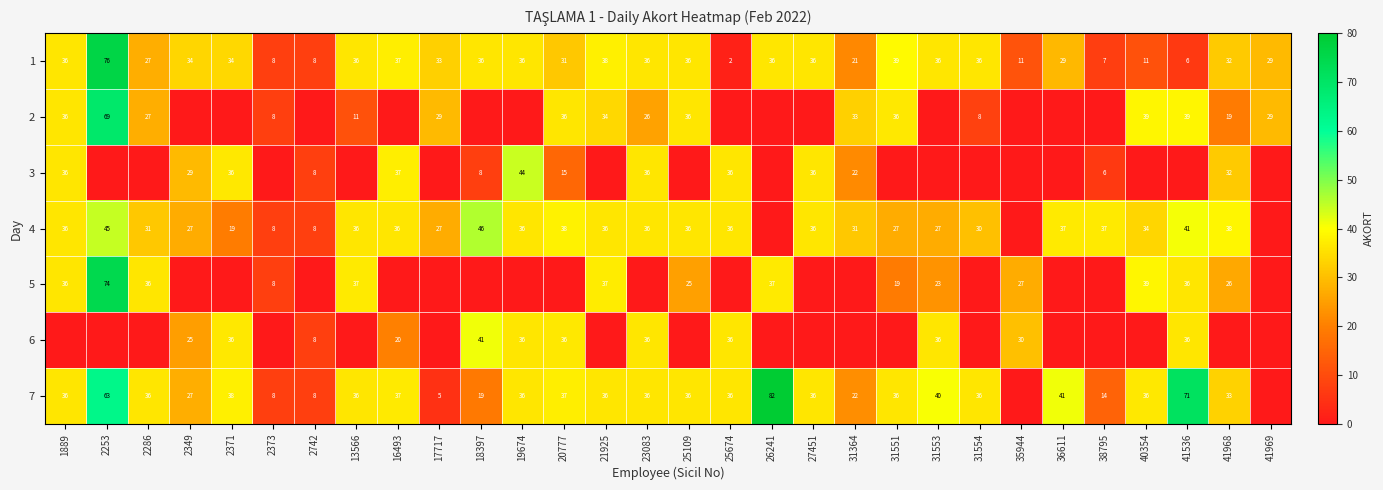

Between 2349 and 13566, which is larger?

13566